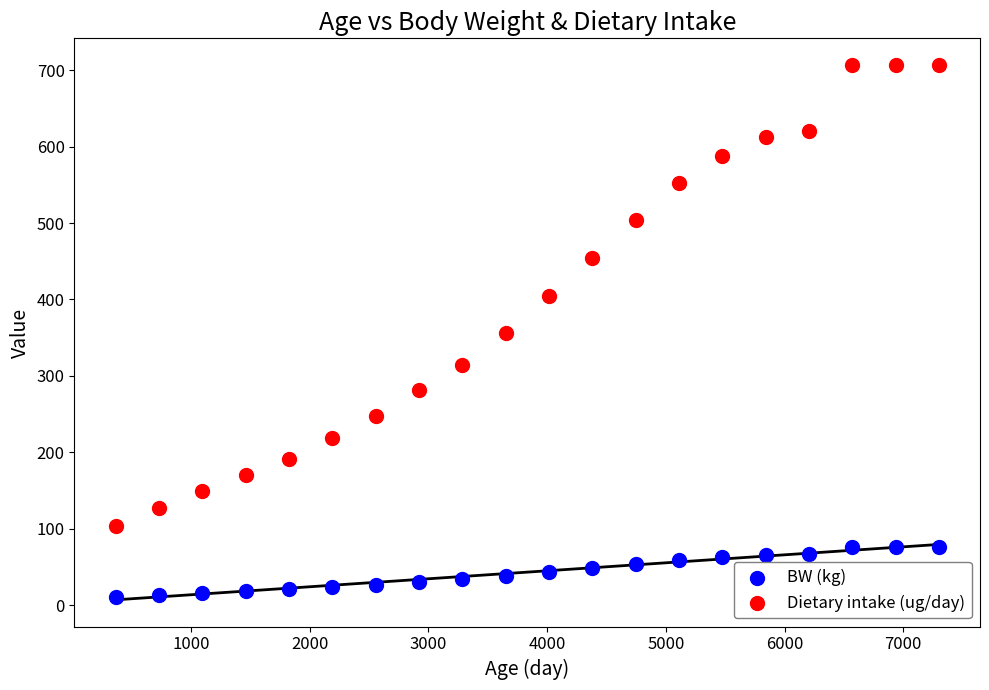

What is the X range (max minus min) for the scatter plot?

6935.0